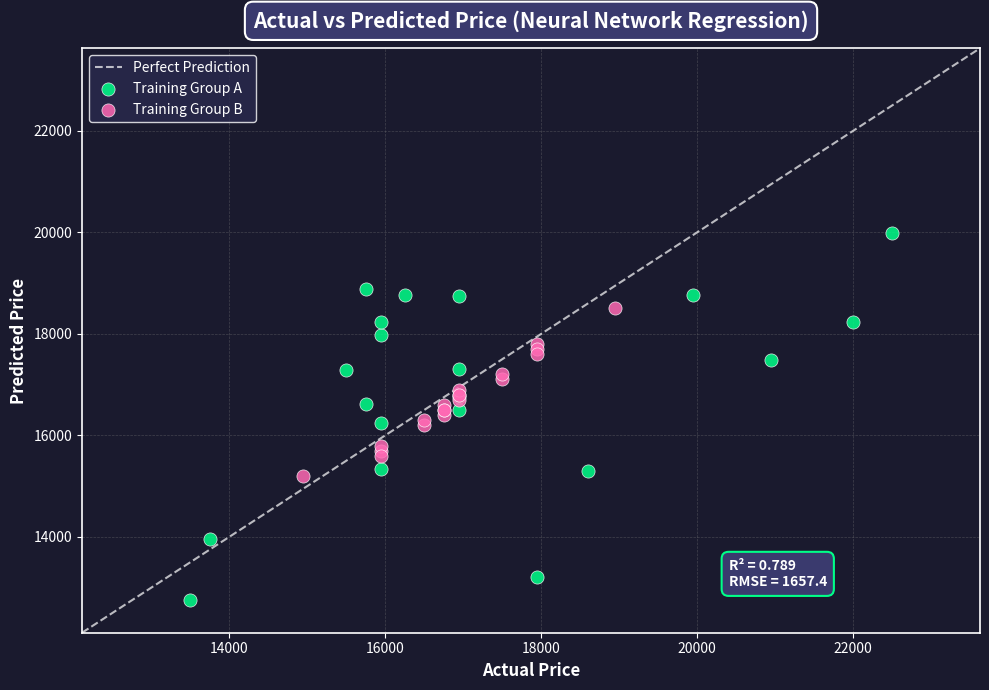

Which series has the largest Y range (max minus min)?

Training Group A